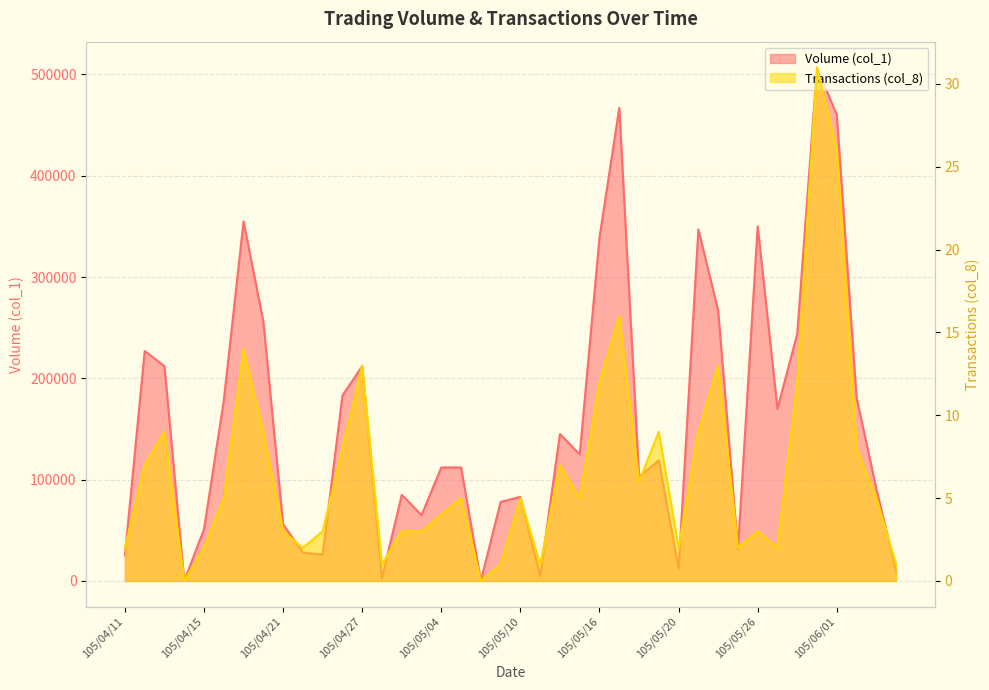

Reading left to right, list all the values displayed in this chart.

Volume (col_1): 25000	227000	212000	0	51000	178000	355000	256000	56000	28000	26000	183000	212000	3000	85000	65000	112000	112000	0	78000	83000	5000	145000	125000	339000	467000	103000	119000	12000	347000	267000	31000	350000	170000	244000	507000	460000	181000	91000	10000
Transactions (col_8): 2	7	9	0	2	5	14	9	3	2	3	8	13	1	3	3	4	5	0	1	5	1	7	5	12	16	6	9	2	9	13	2	3	2	12	31	26	8	5	1